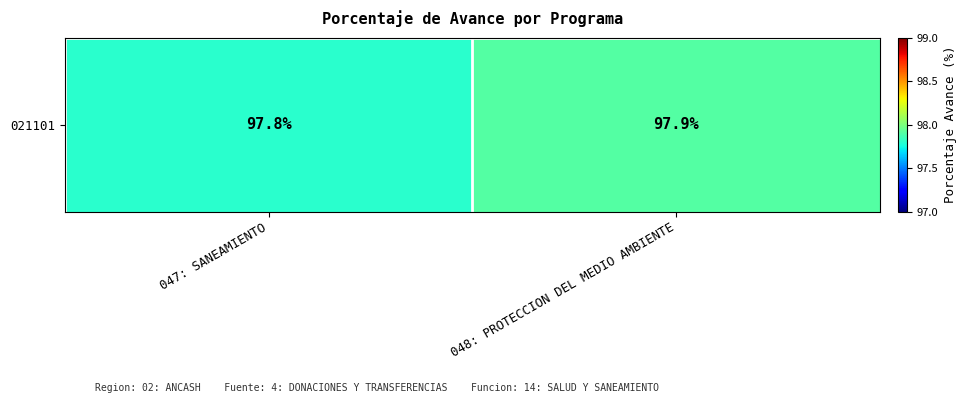

Is it true that the value at 047: SANEAMIENTO is 137.3?

False